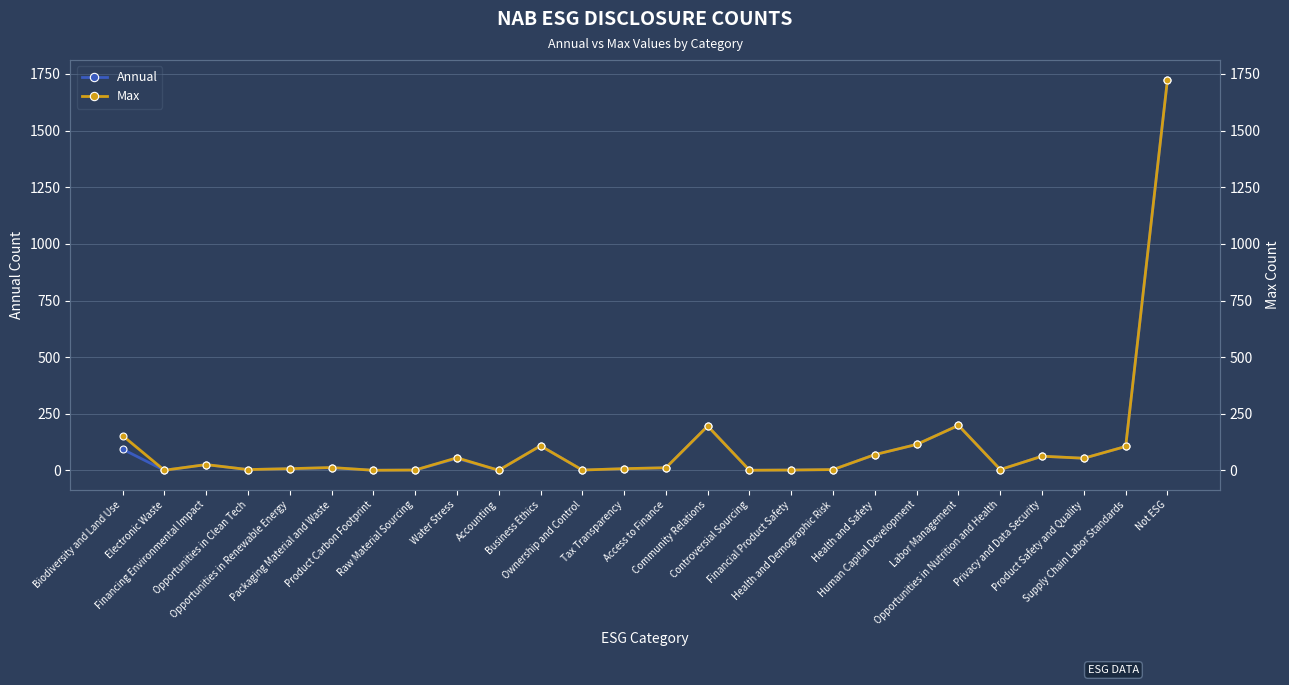

Between Opportunities in Nutrition and Health and Controversial Sourcing, which is larger?

Opportunities in Nutrition and Health